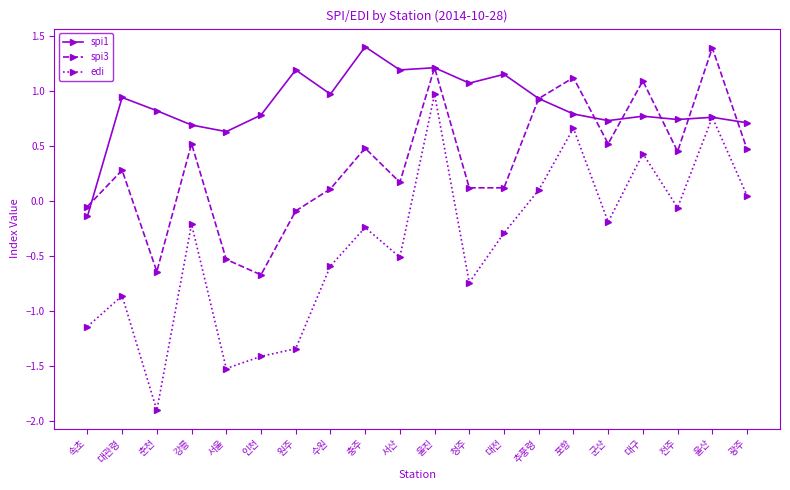

What is the maximum value for spi1?

1.4